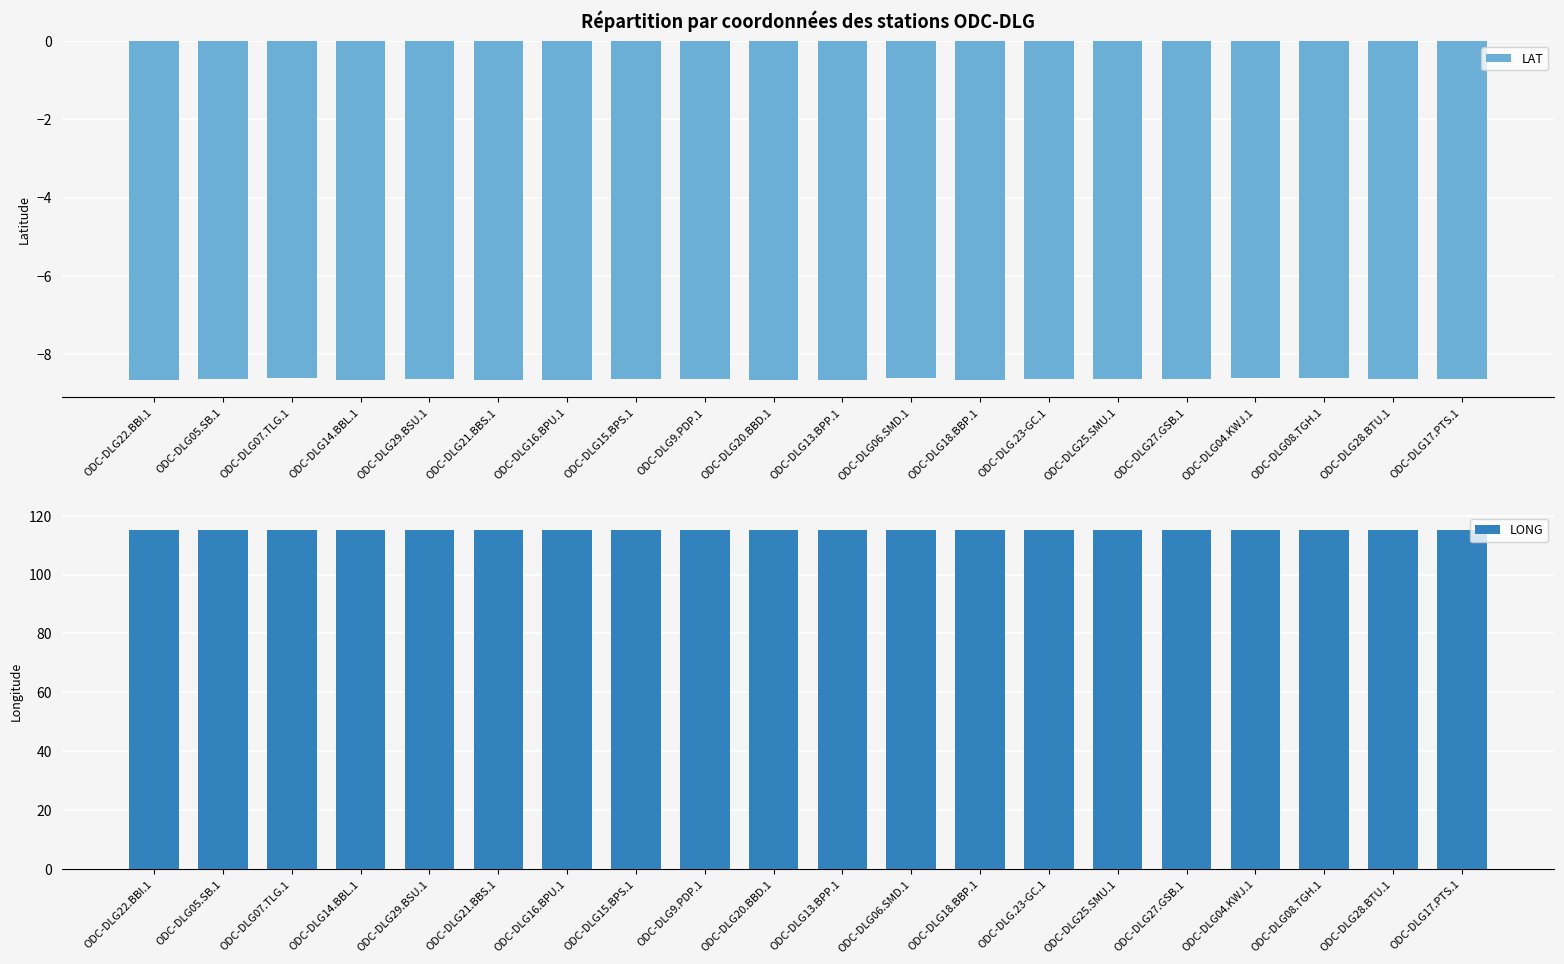

What are all the series names shown in the legend?

LAT, LONG